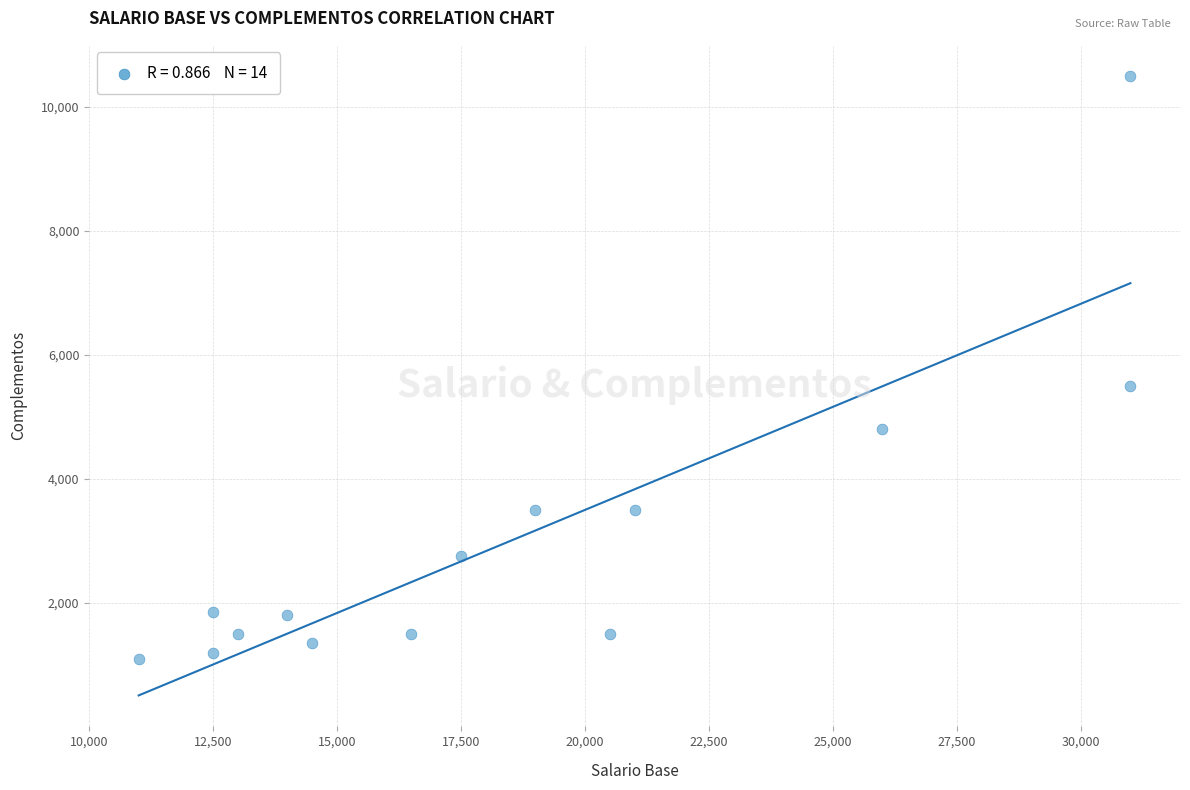

What Y value in the scatter plot is closest to 5800?

5500